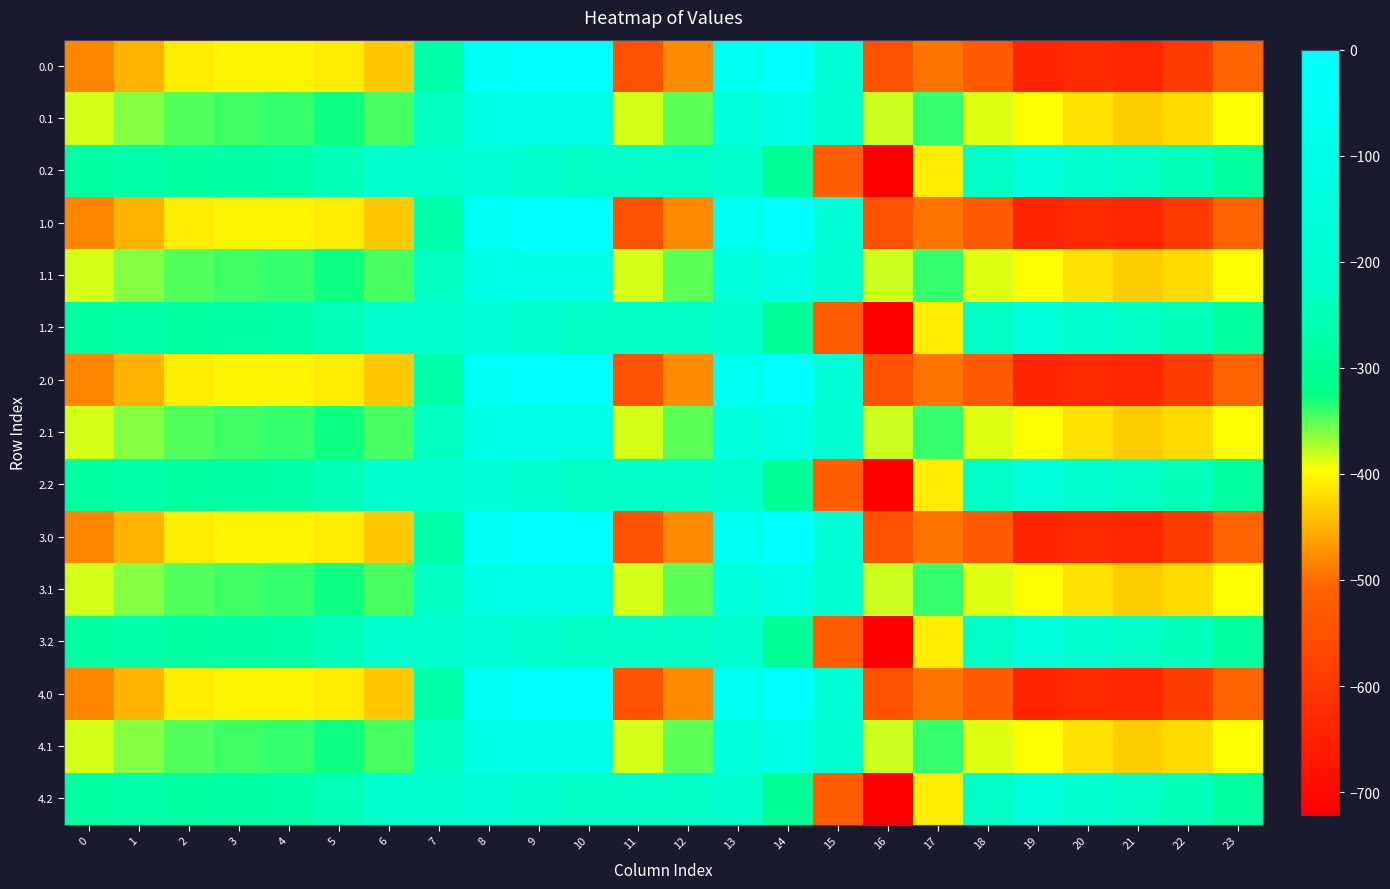

Which label corresponds to the largest value in the chart?

9